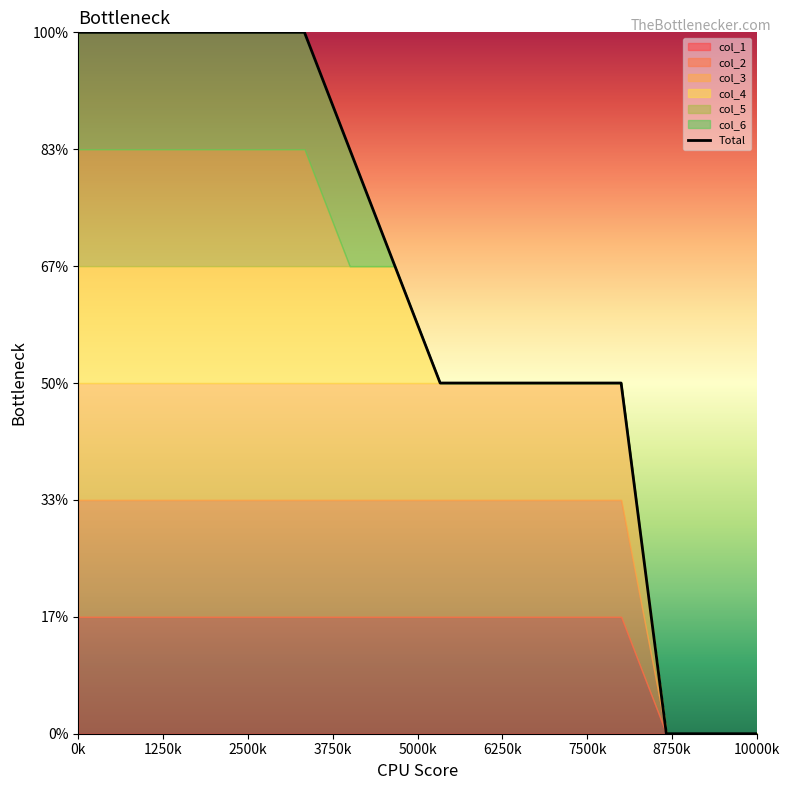

True or false: the data shows 3 at 12.

True